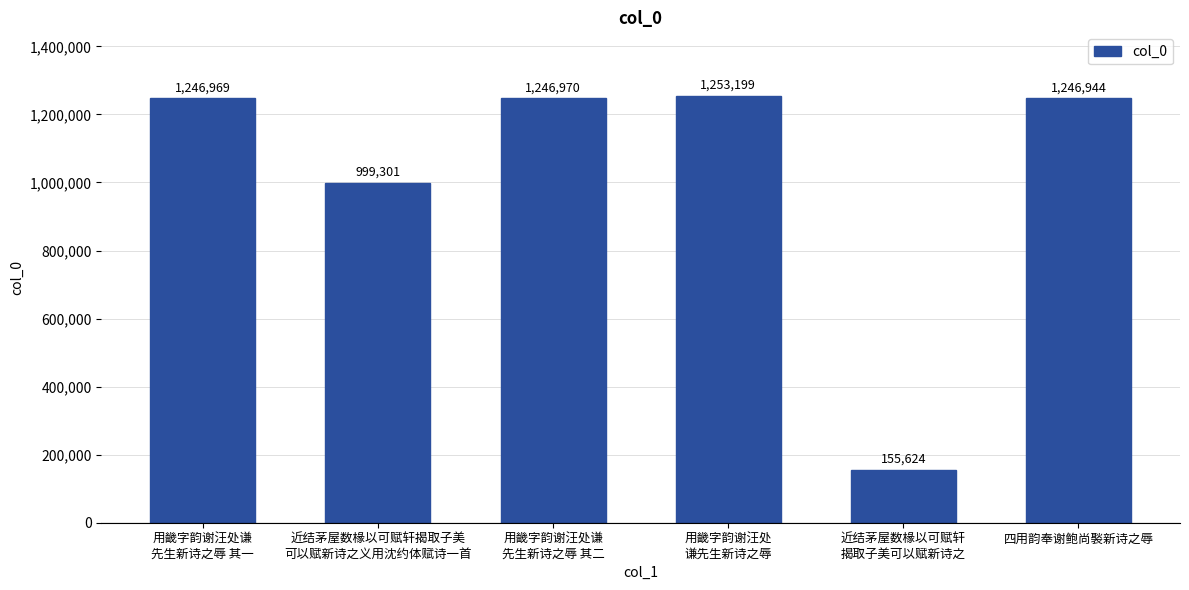

True or false: the data shows 2003669 at 用畿字韵谢汪处谦
先生新诗之辱 其二.

False